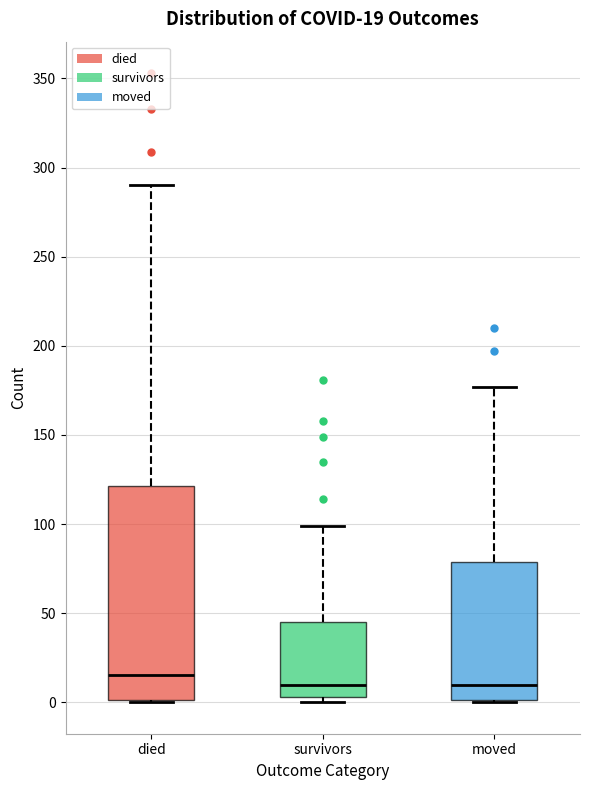

Comparing the boxes themselves (not the whiskers), which one is the tallest?

died